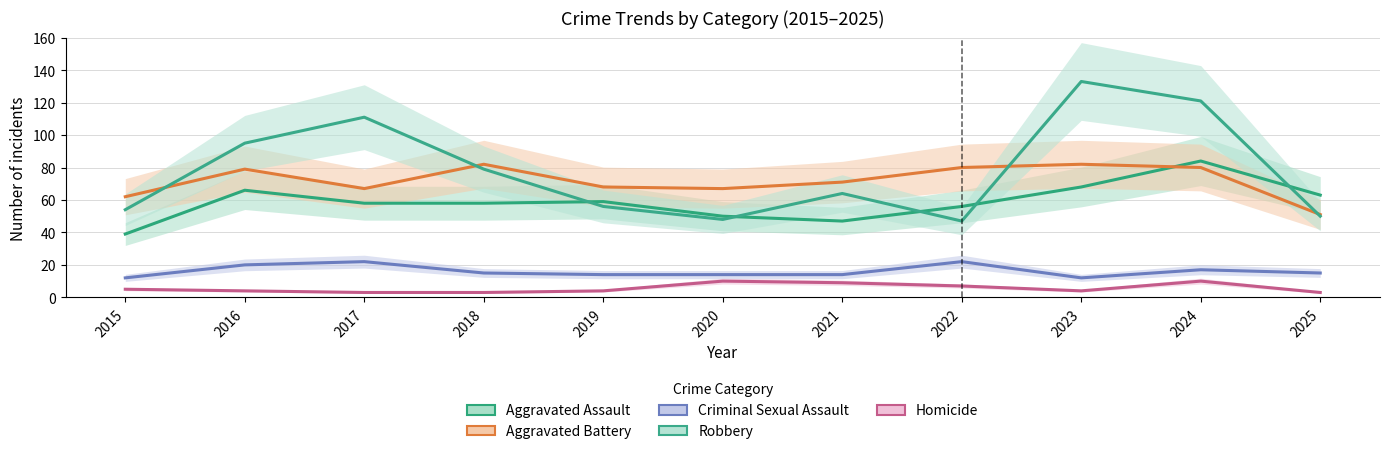

True or false: Aggravated Battery has a value of 22 at 2017.

False